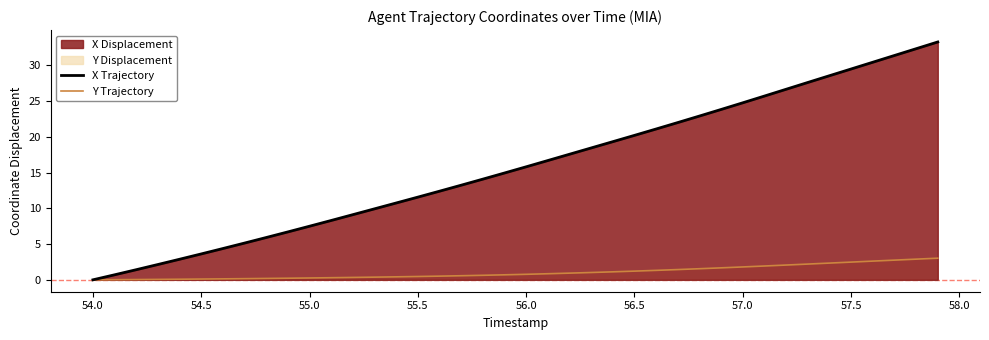

How many values in Y Trajectory are above zero?

39